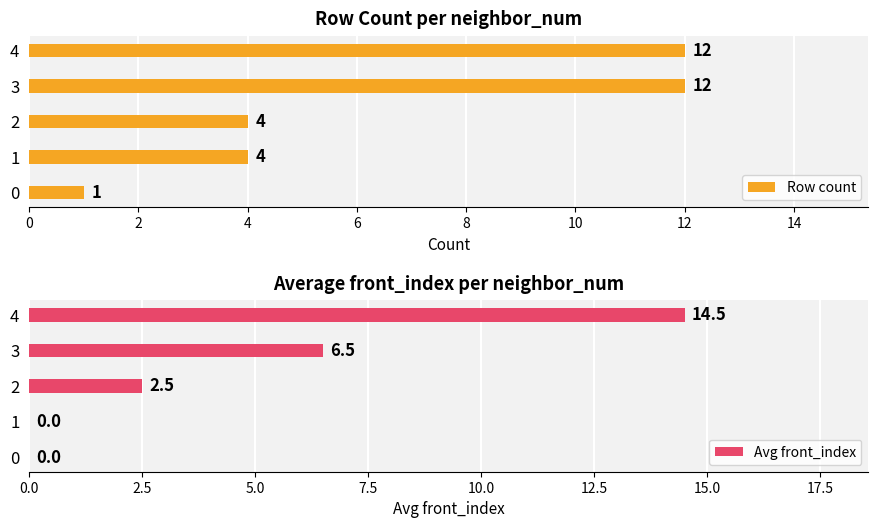

Does the chart contain any negative values?

No